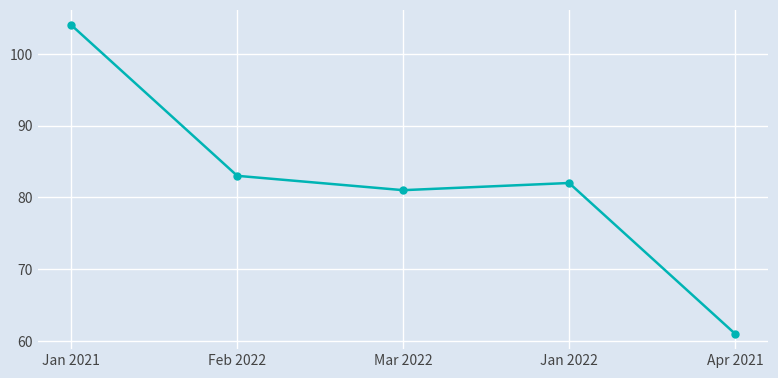

True or false: the data shows 61 at Apr 2021.

True